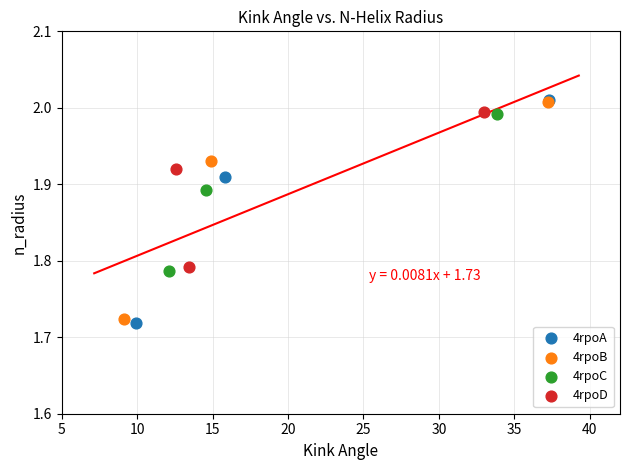

Which series reaches the minimum Y coordinate?

4rpoA